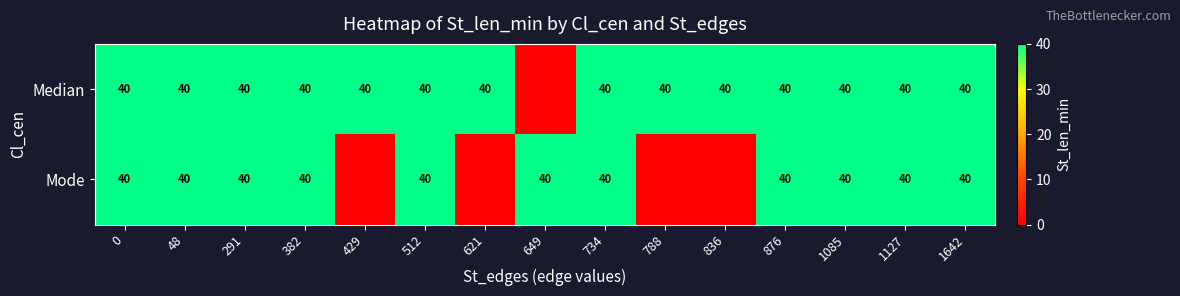

Which has a higher value, 1642 or 1127?

1642